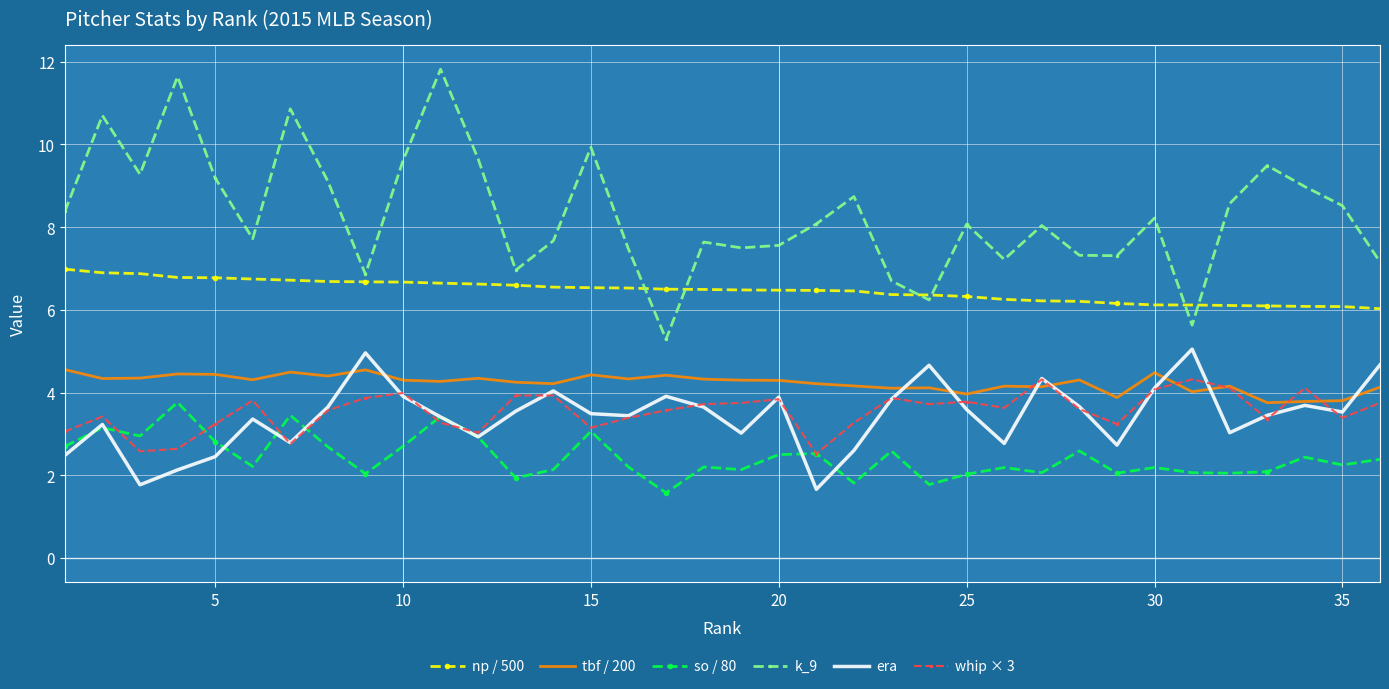

What is the minimum value for k_9?

5.3